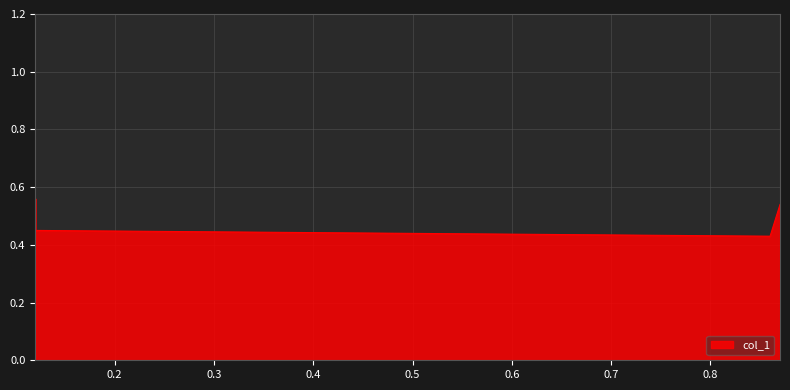

Which label corresponds to the smallest value in the chart?

0.86